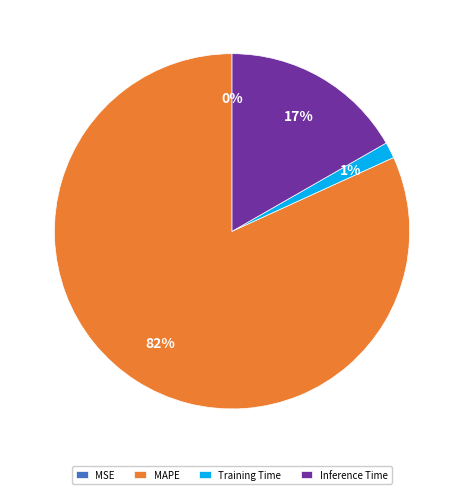

To the nearest percent, what is the difference between the largest and smallest slice percentages?

82%